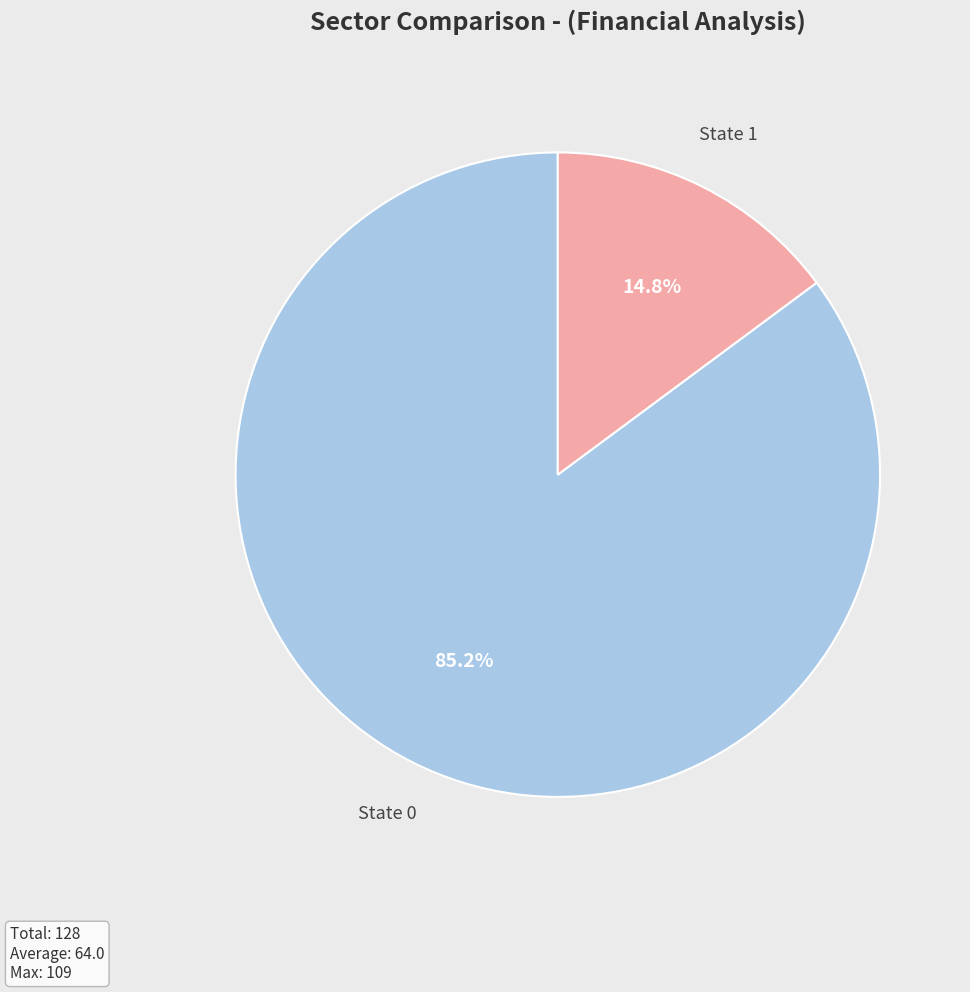

Rank the categories by value from lowest to highest.

State 1, State 0